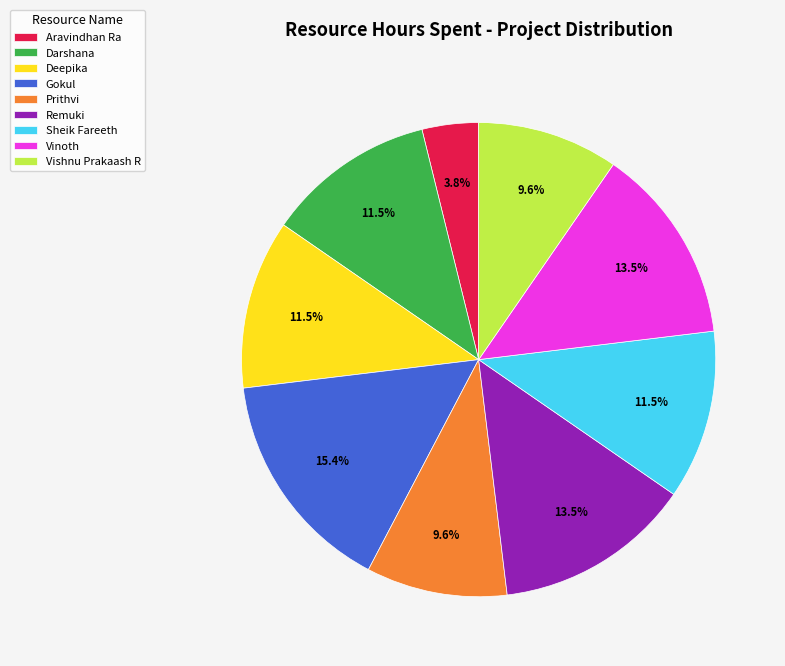

The Aravindhan Ra slice represents 4% of the pie. True or false?

True